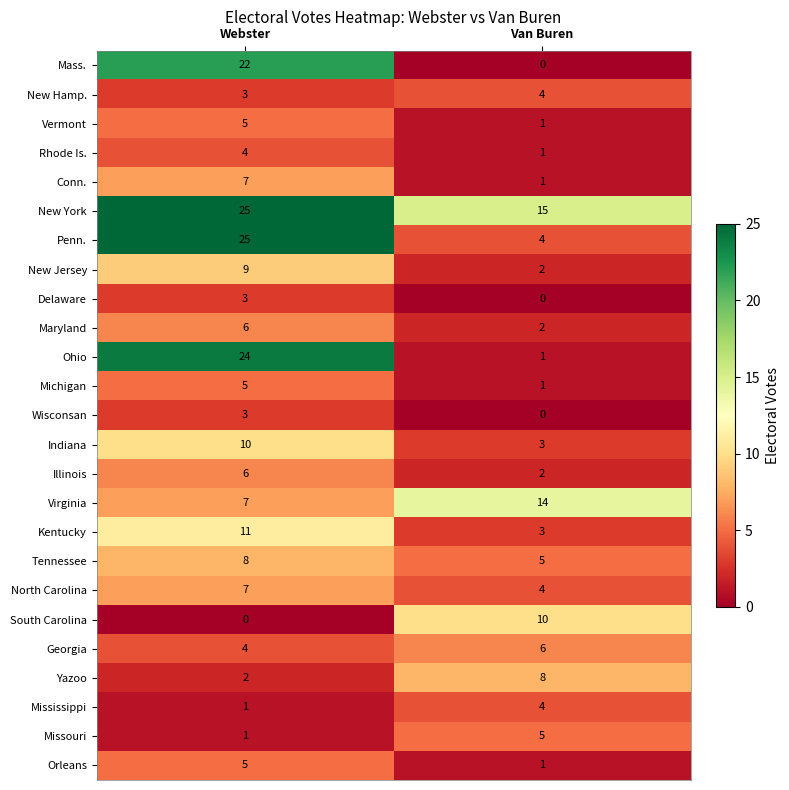

Which category has the highest value across all series?

Webster